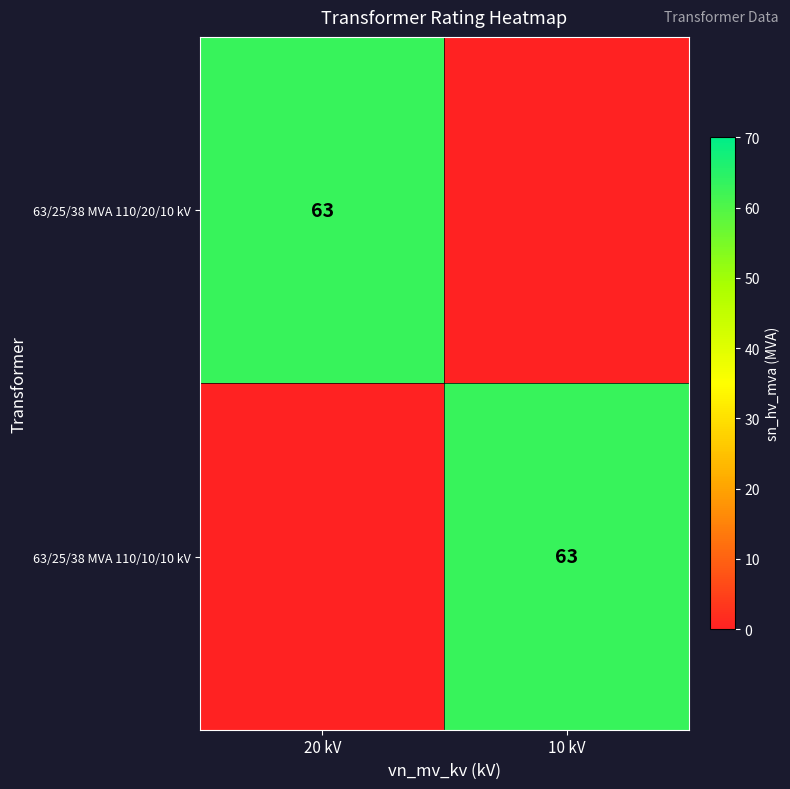

The 63/25/38 MVA 110/10/10 kV series shows 24 at 10 kV. True or false?

False